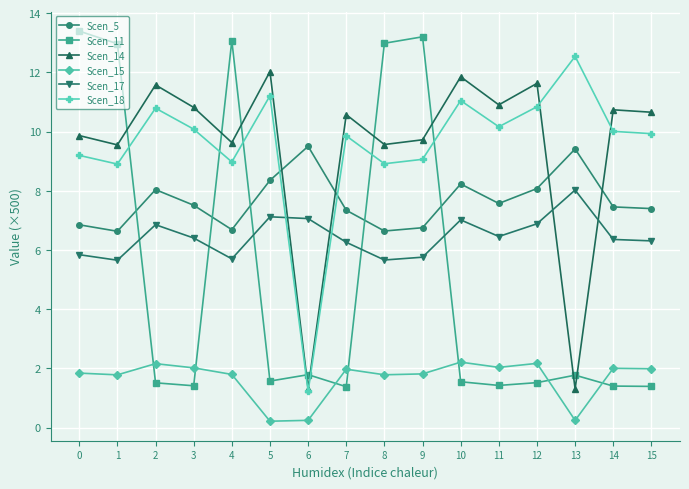

The value of Scen_15 at 9 is 2.6. True or false?

False